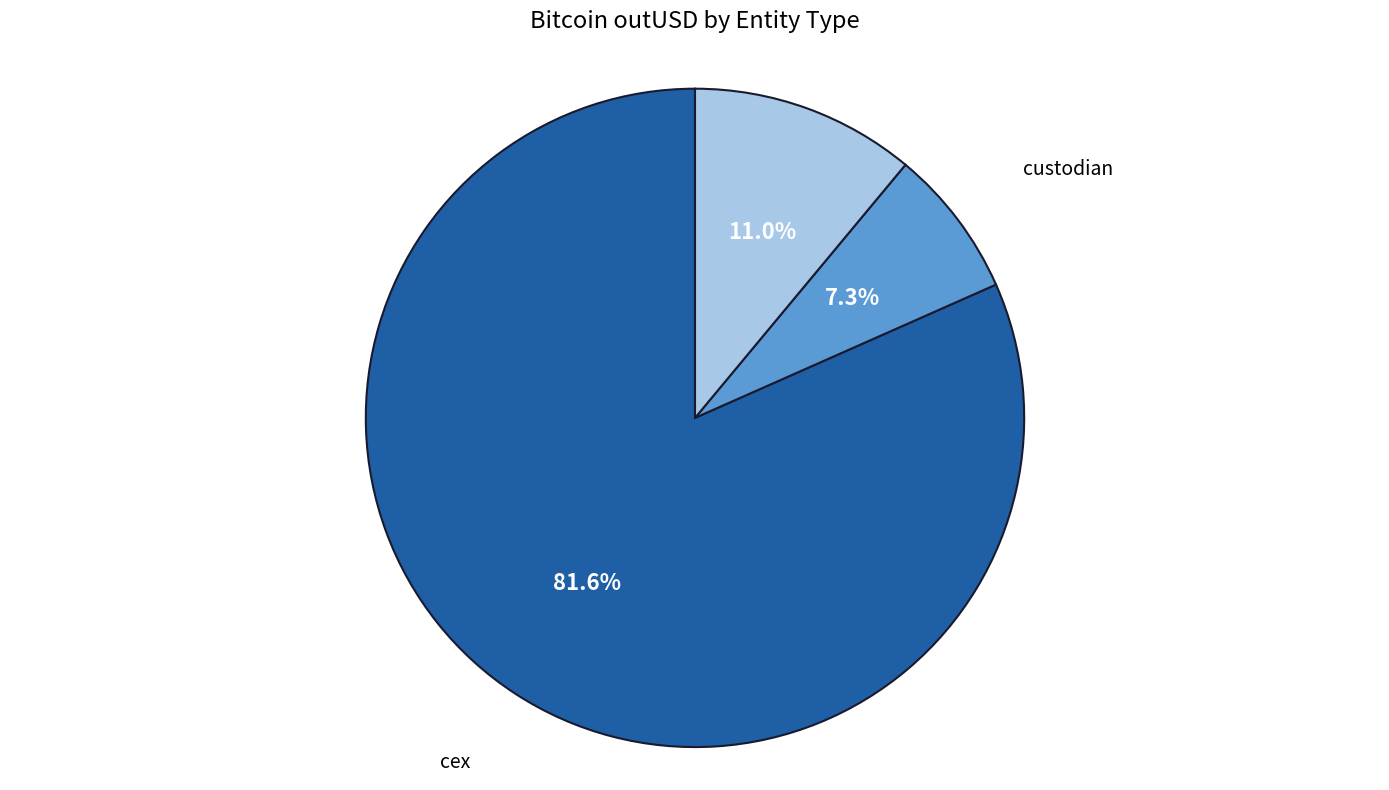

Is there a majority slice in this chart?

Yes